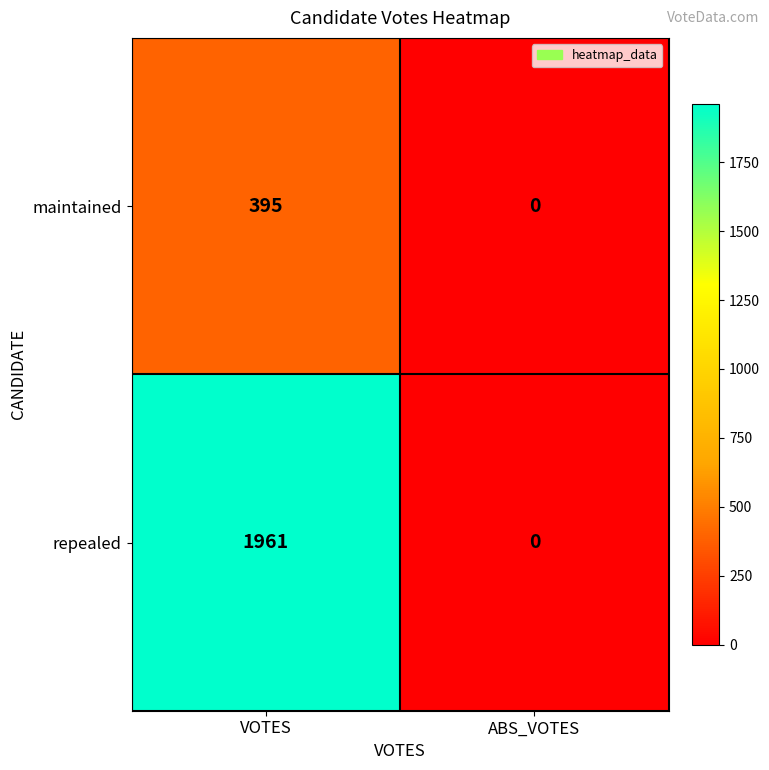

How many values in the repealed series are below 1961?

1